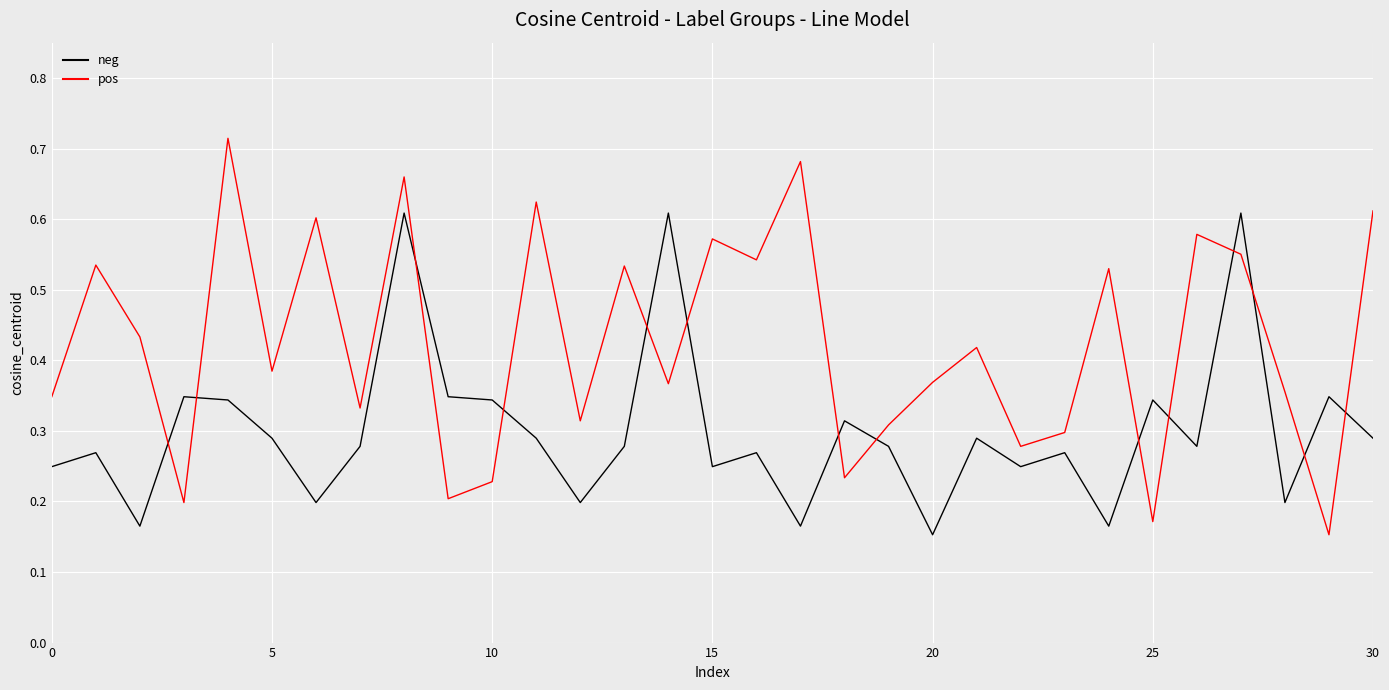

True or false: neg and pos cross at least once.

True